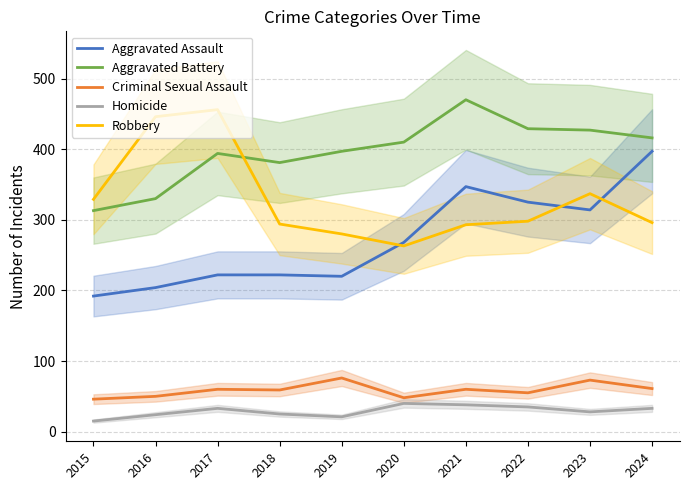

Does the chart have visible grid lines?

Yes